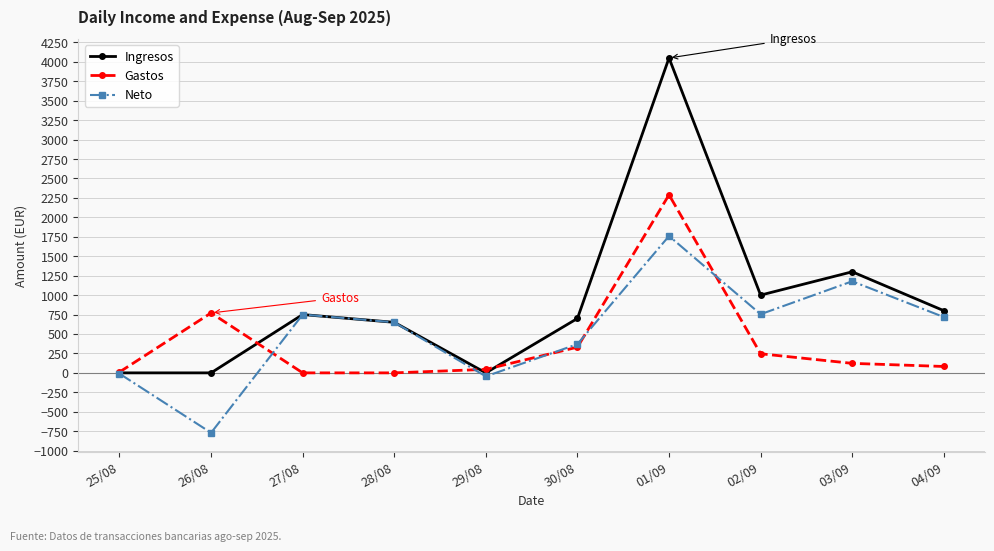

Between 28/08 and 03/09, which series saw the biggest shift?

Ingresos